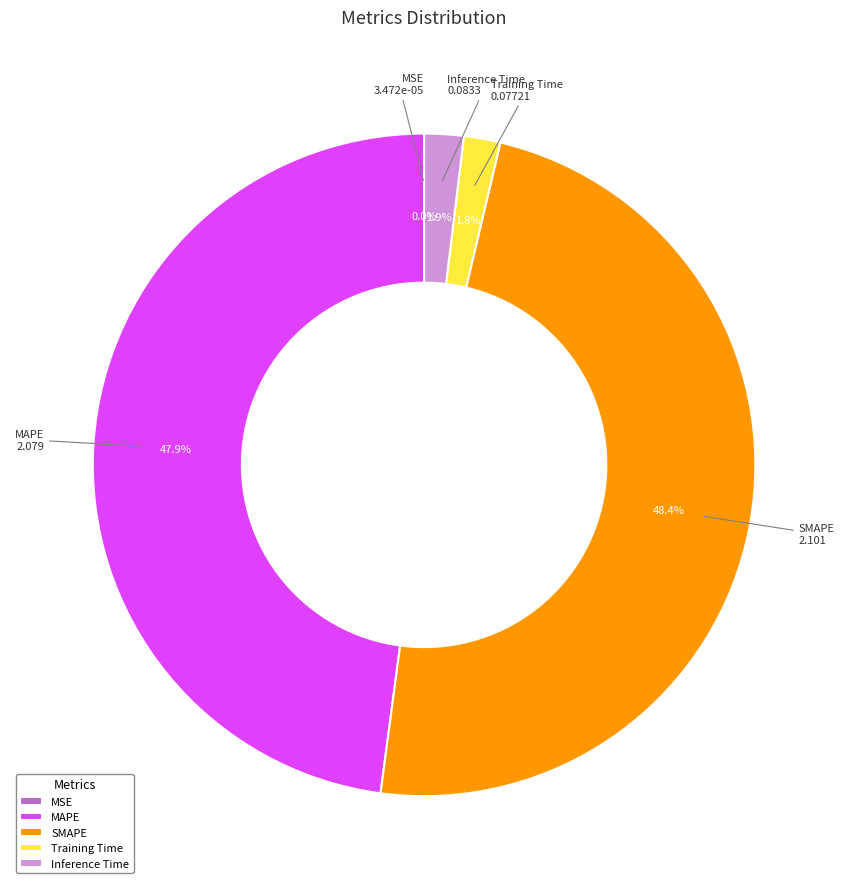

Is Training Time the majority of the pie?

No